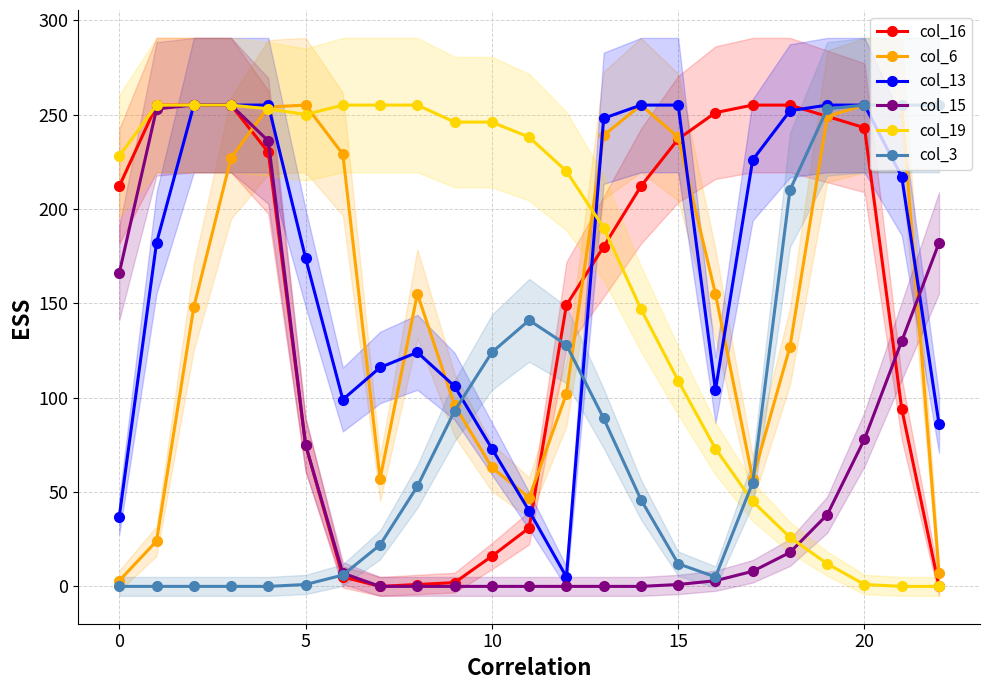

How many data points in col_13 are above 182?

11